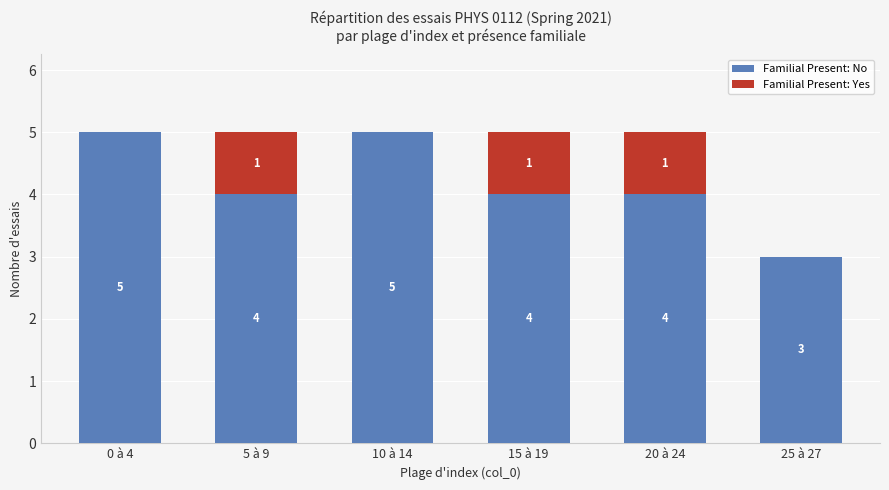

Count the Familial Present: No values in the range 4 to 5.

5